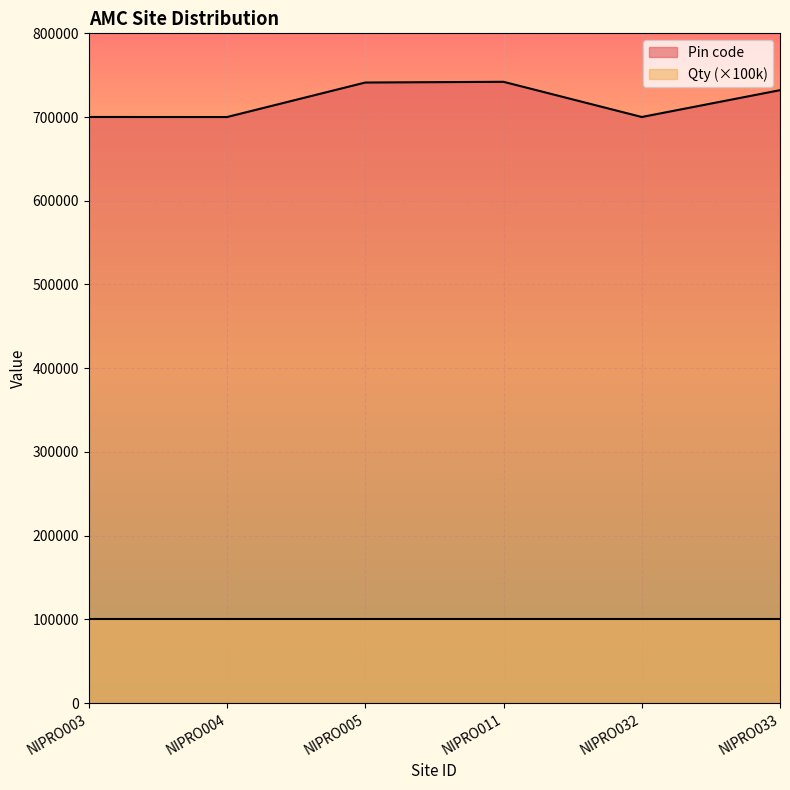

Rank the categories by value from lowest to highest.

NIPRO004, NIPRO032, NIPRO003, NIPRO033, NIPRO005, NIPRO011